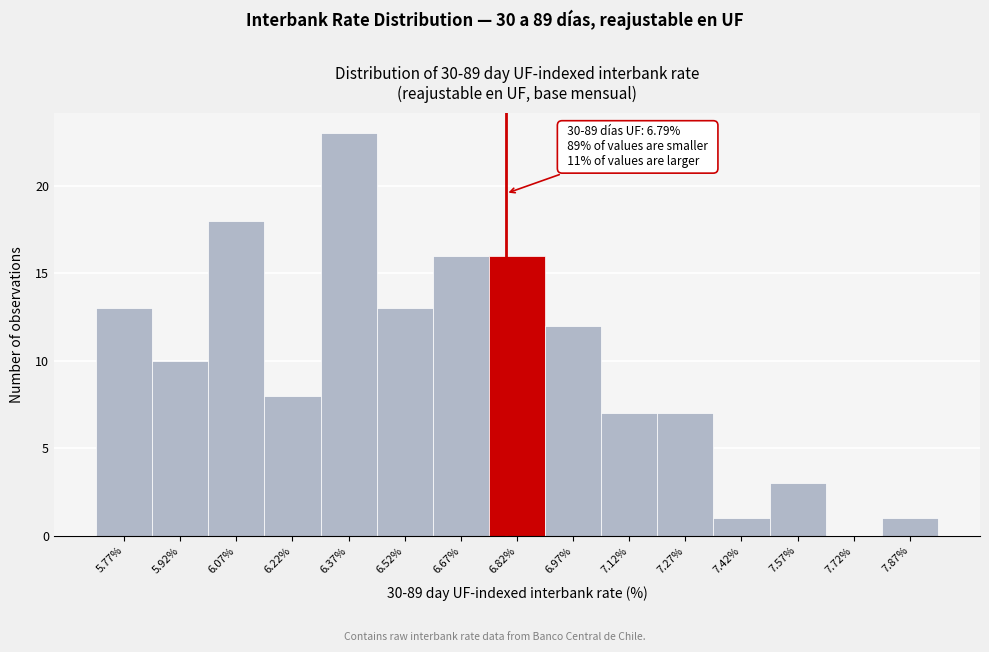

Which range on the x-axis has the tallest bar?

6.30 to 6.44